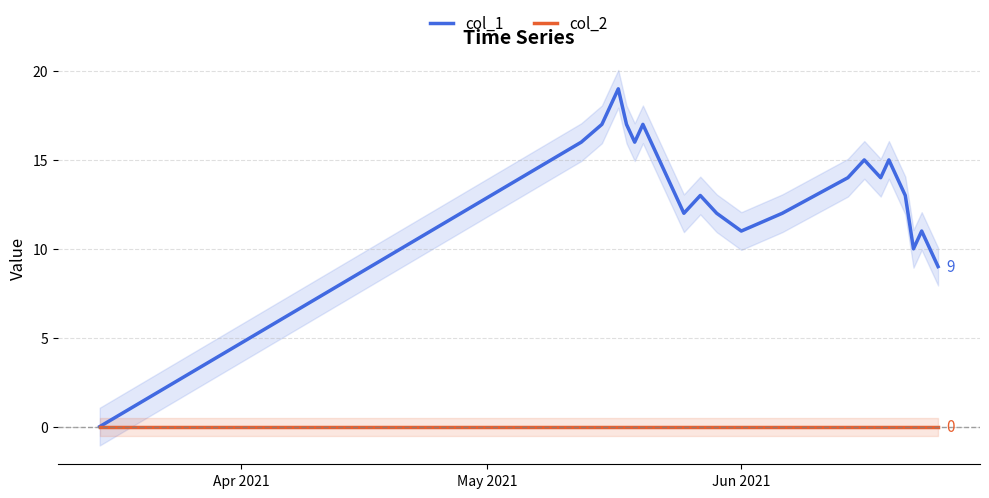

Reading left to right, extract all data points from this chart.

col_1: 0	16	17	18	19	17	16	17	14	13	12	13	12	11	12	13	14	15	14	15	13	10	11	10	9
col_2: 0	0	0	0	0	0	0	0	0	0	0	0	0	0	0	0	0	0	0	0	0	0	0	0	0